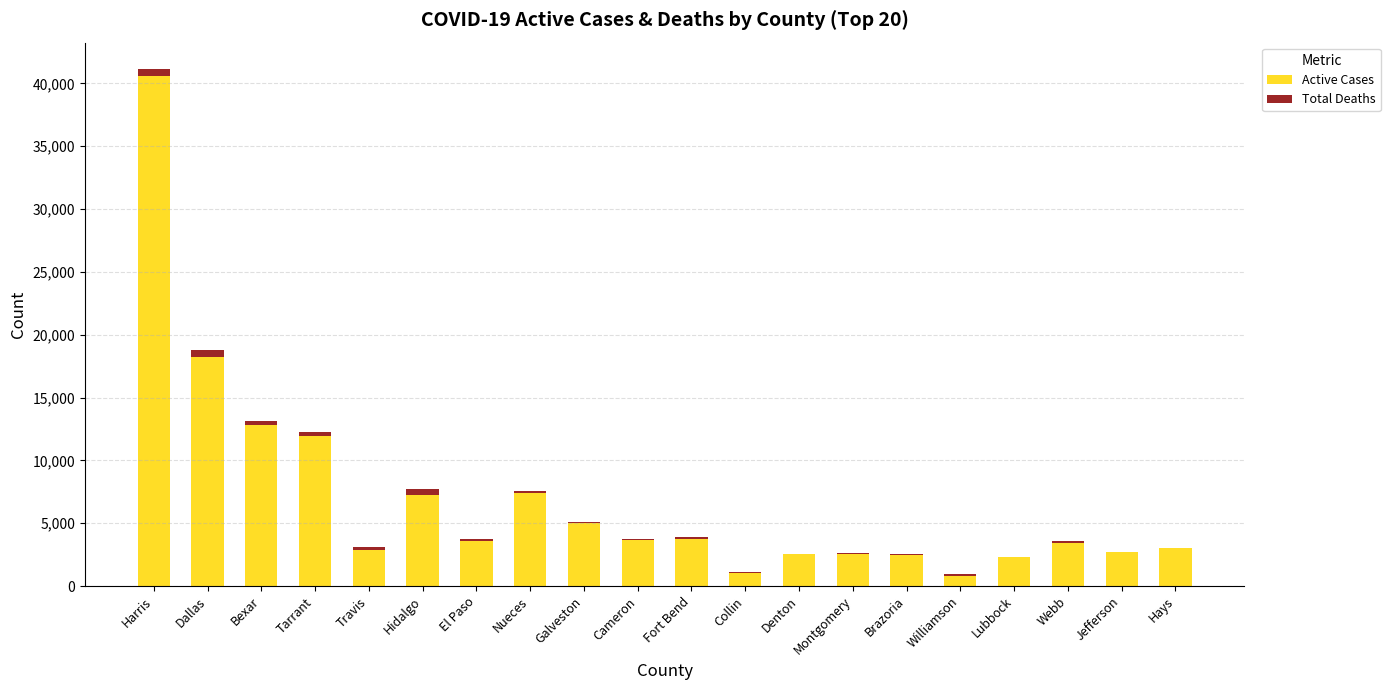

Which category has the highest value in the Active Cases series?

Harris